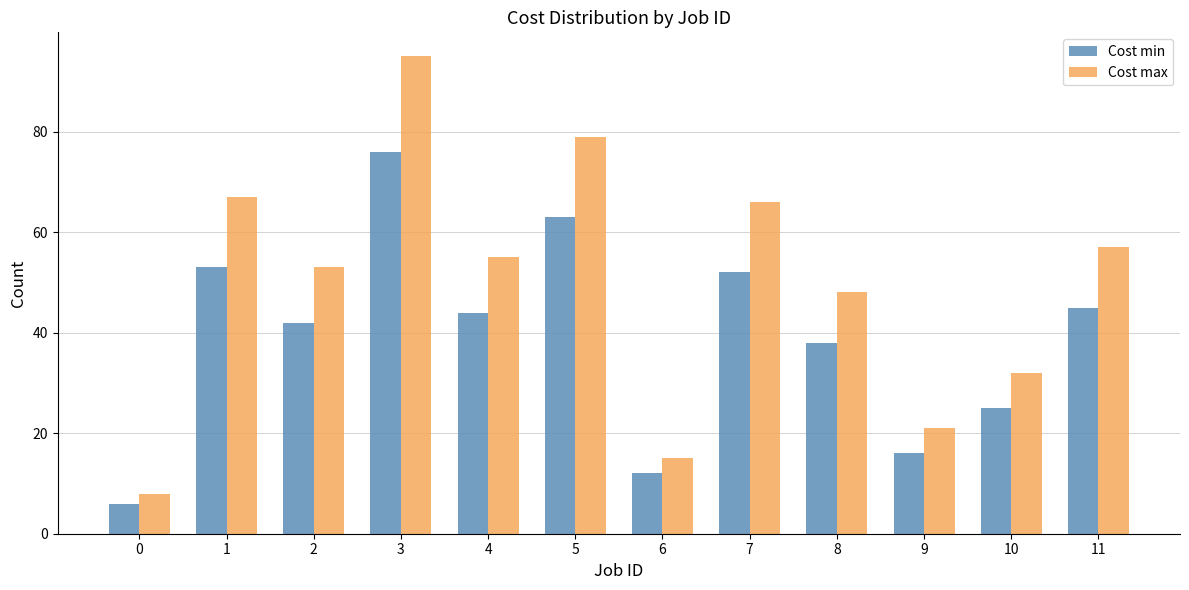

What is the difference between the Cost max values at 8 and 3?

47